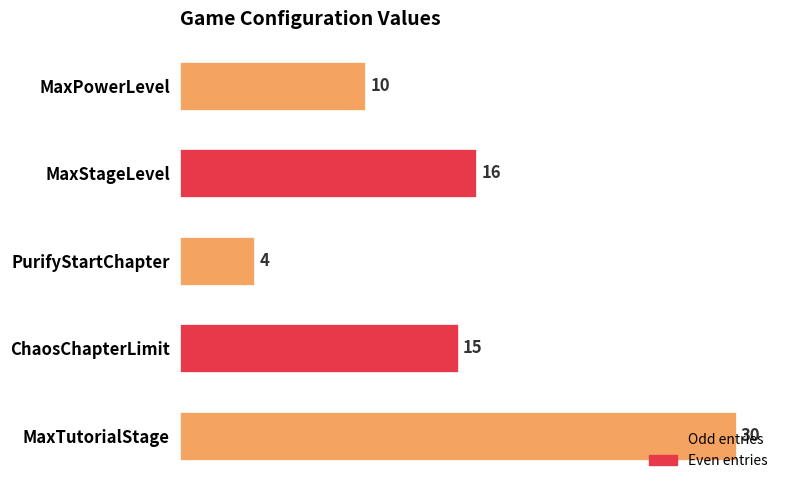

What is the change in value from MaxPowerLevel to MaxTutorialStage?

+20